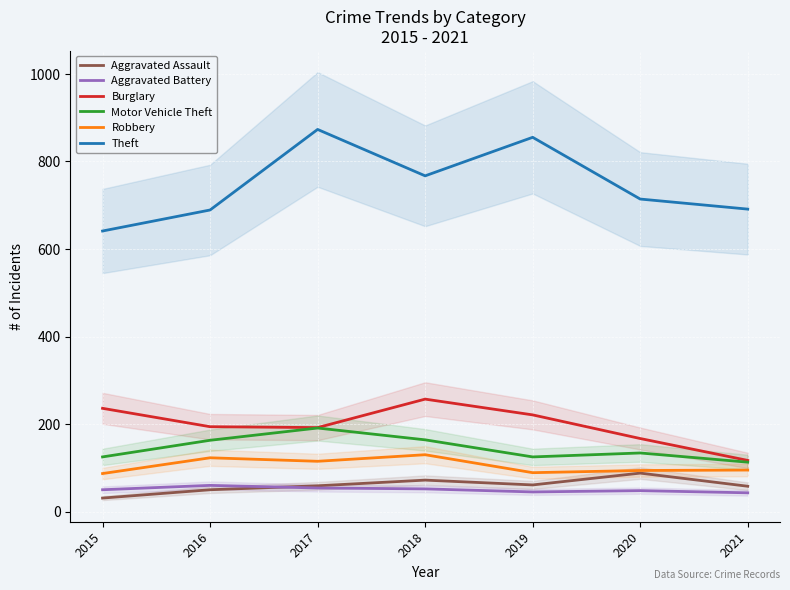

The value of Robbery at 2021 is 95. True or false?

True